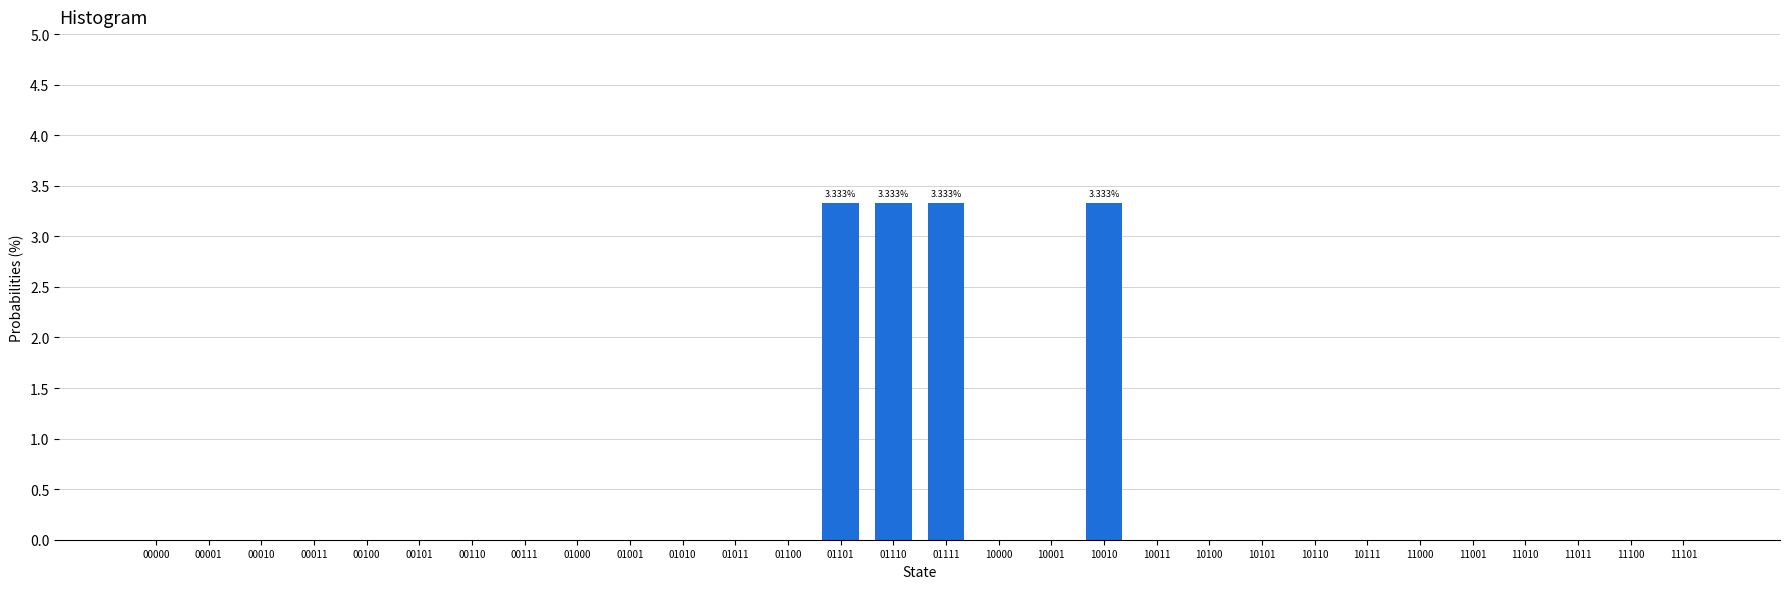

Reading right to left, list all the values displayed in this chart.

0.0	0.0	0.0	0.0	0.0	0.0	0.0	0.0	0.0	0.0	0.0	3.3	0.0	0.0	3.3	3.3	3.3	0.0	0.0	0.0	0.0	0.0	0.0	0.0	0.0	0.0	0.0	0.0	0.0	0.0